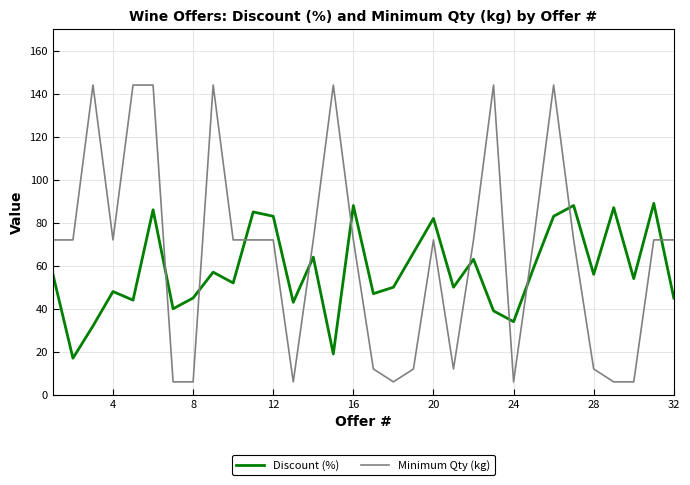

Which series has the largest total across all categories?

Minimum Qty (kg)